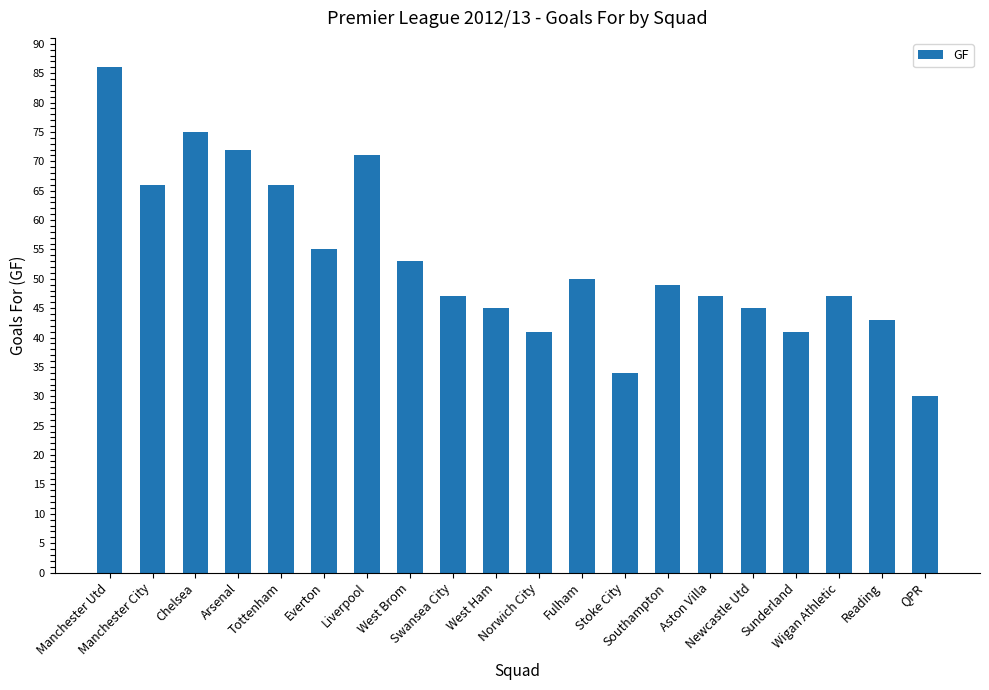

Reading left to right, extract all data points from this chart.

Manchester Utd=86	Manchester City=66	Chelsea=75	Arsenal=72	Tottenham=66	Everton=55	Liverpool=71	West Brom=53	Swansea City=47	West Ham=45	Norwich City=41	Fulham=50	Stoke City=34	Southampton=49	Aston Villa=47	Newcastle Utd=45	Sunderland=41	Wigan Athletic=47	Reading=43	QPR=30